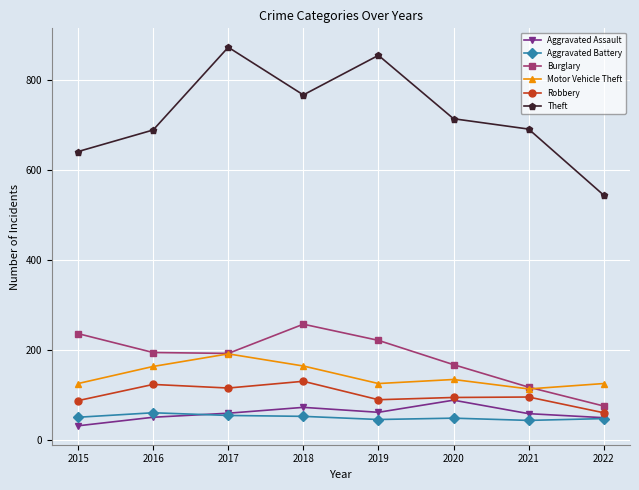

What is the sum of all Burglary values?

1459